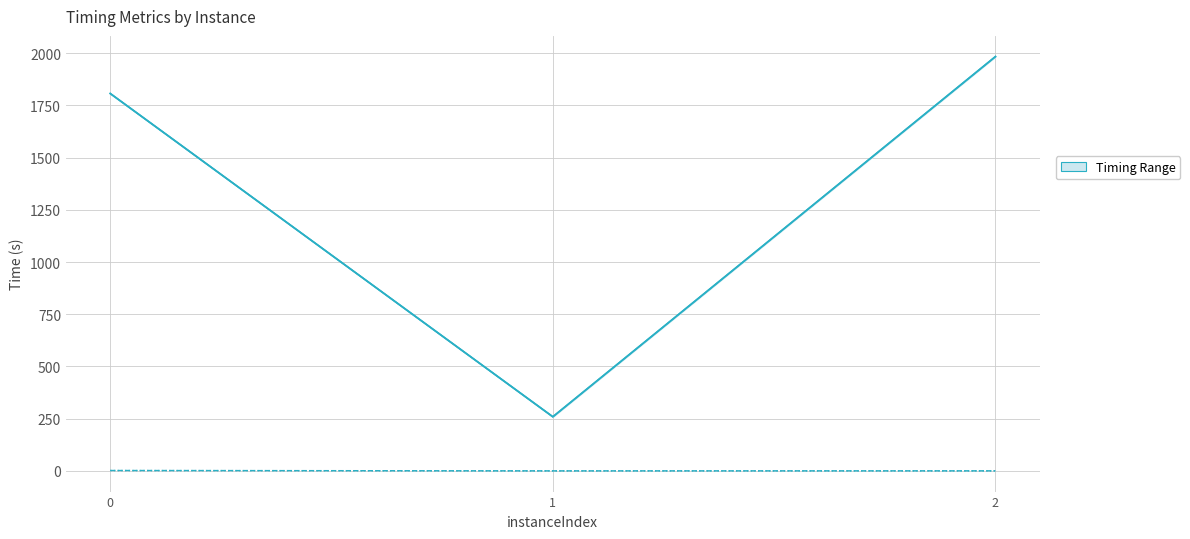

Is it true that vpcGenerationTime equals 2.6 at 0?

False